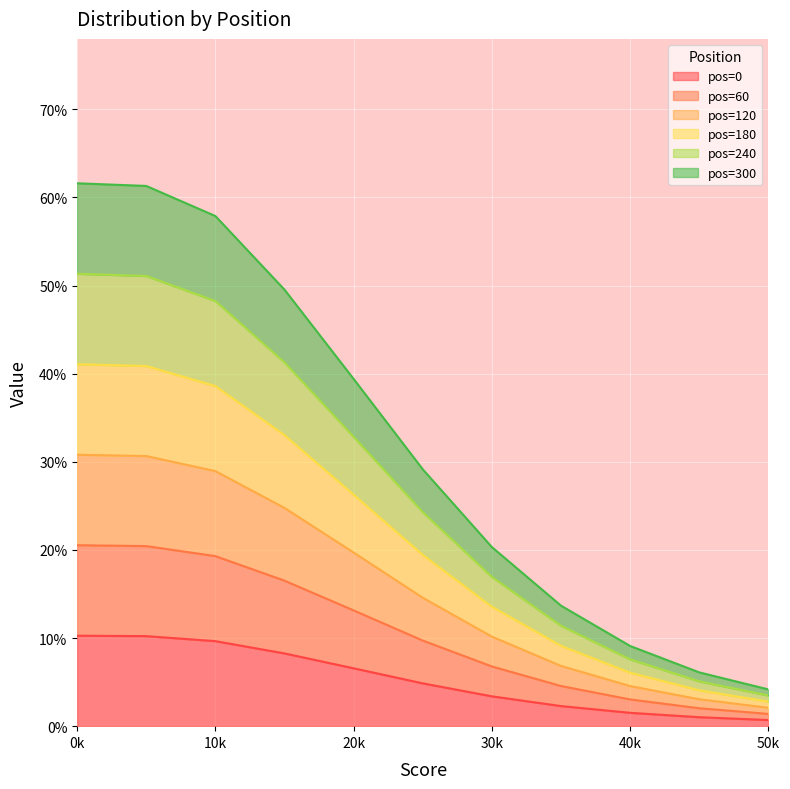

List the series in order of their overall mean, lowest first.

pos=60, pos=120, pos=0, pos=180, pos=240, pos=300